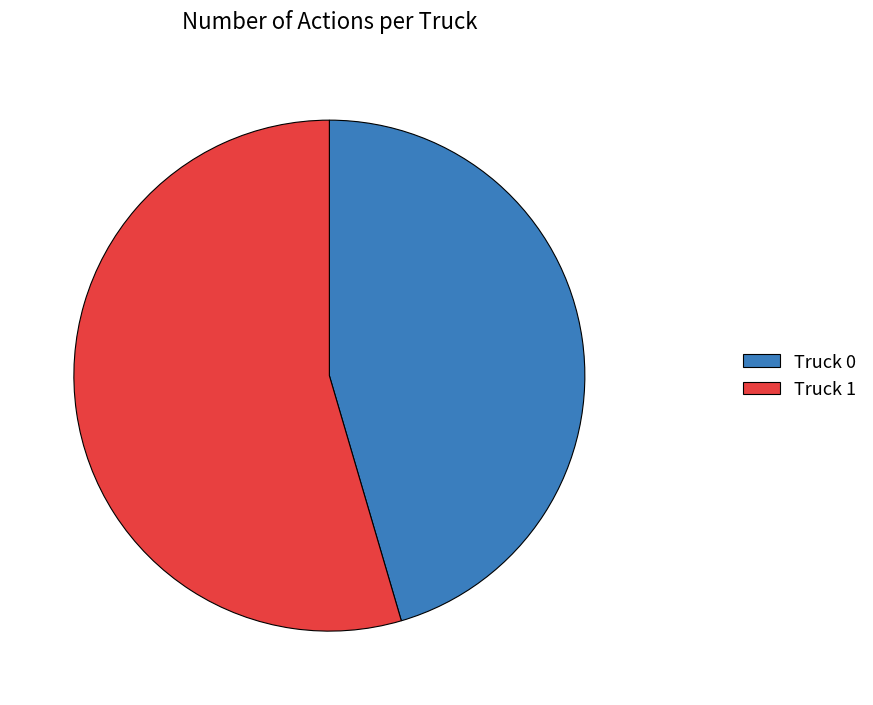

Rank the categories by value from highest to lowest.

Truck 1, Truck 0